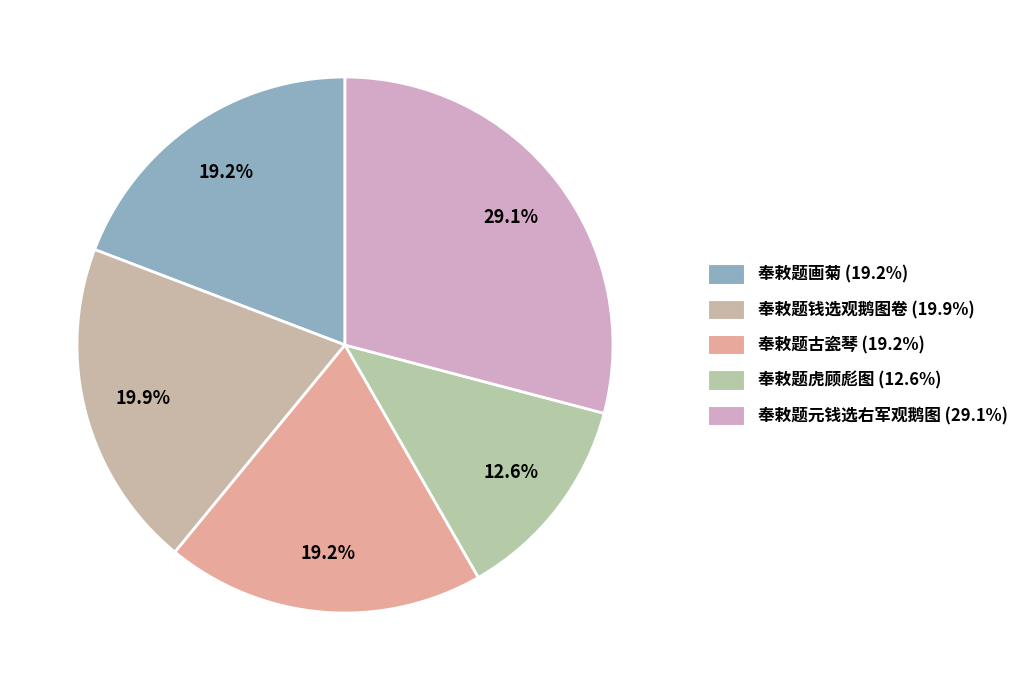

Count the number of slices in the pie.

5